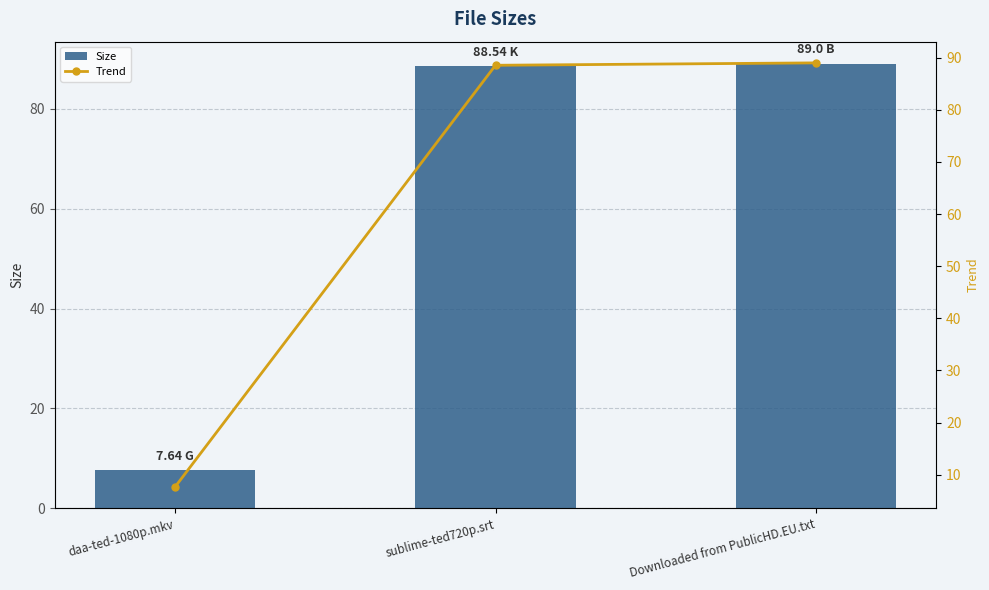

What is the highest value of the Trend series?

89.0